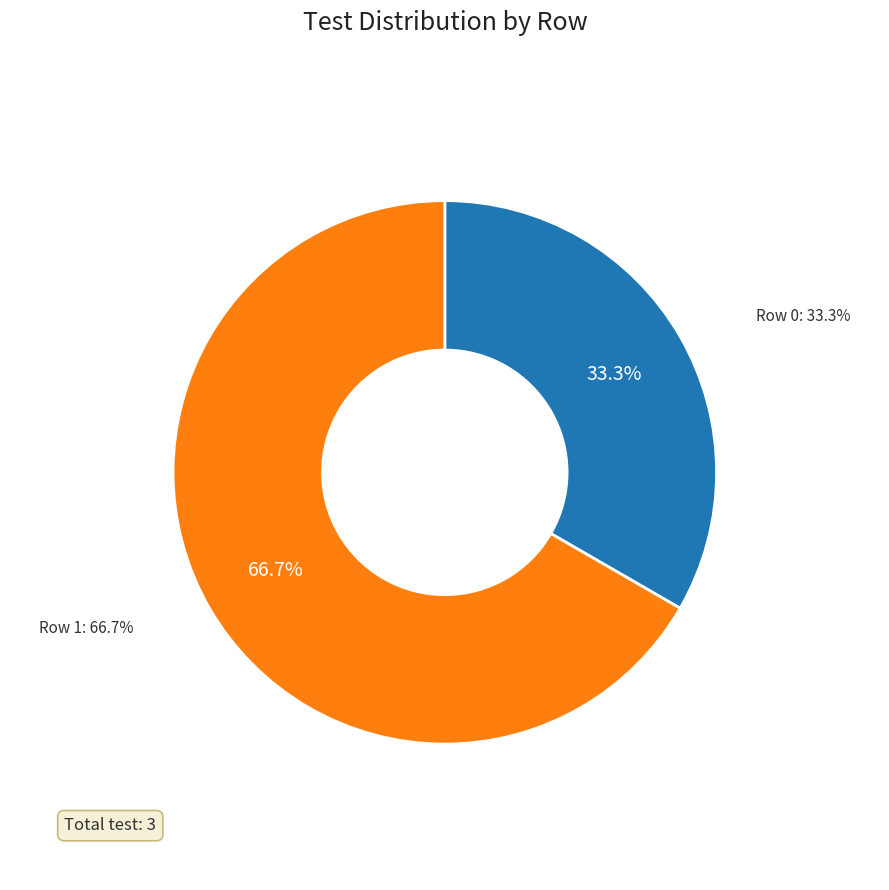

Which category has the biggest portion of the pie?

Row 1